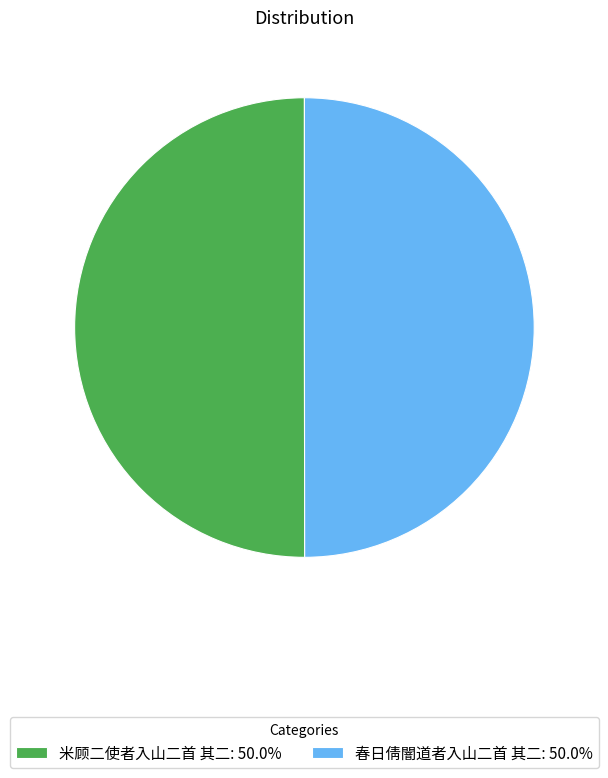

Do 春日倩闇道者入山二首 其二: 50.0% and 米顾二使者入山二首 其二: 50.0% together represent more than half of the pie?

Yes